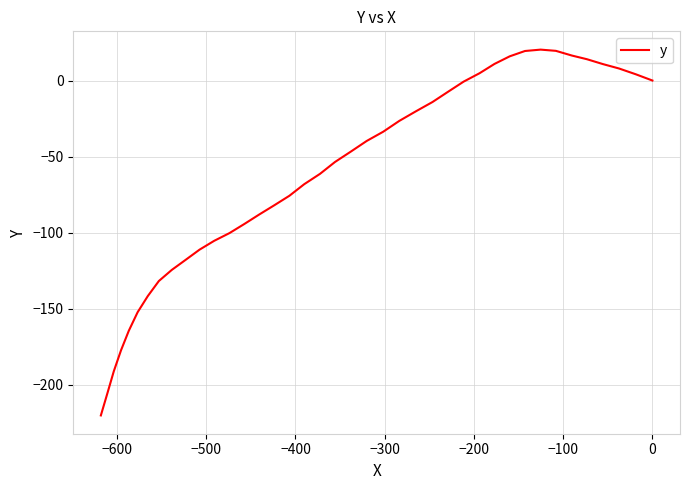

Is it true that the value at 21 is -94.3?

False